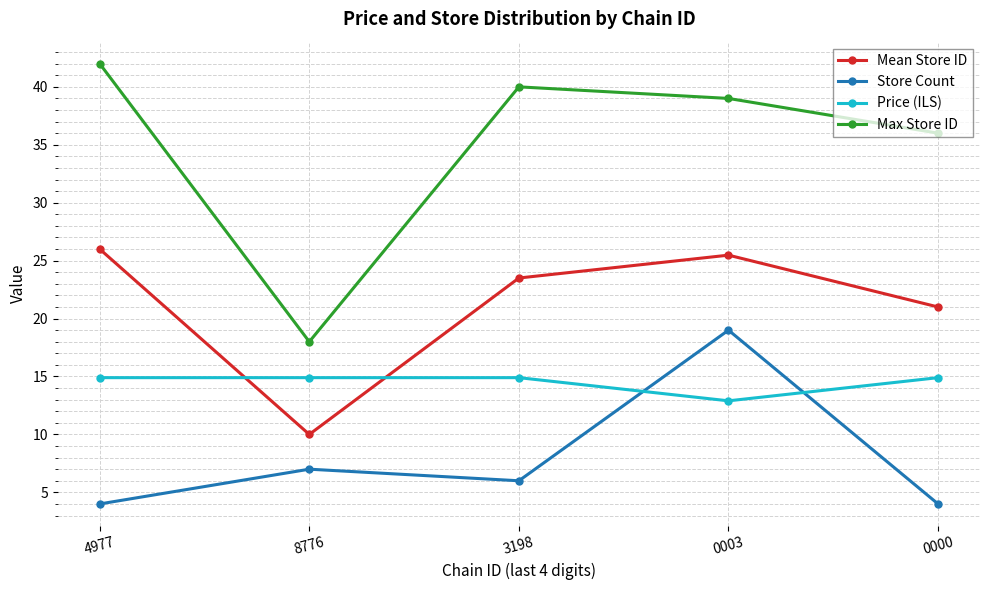

Is the value of Max Store ID at 3198 greater than the value of Store Count at 8776?

Yes